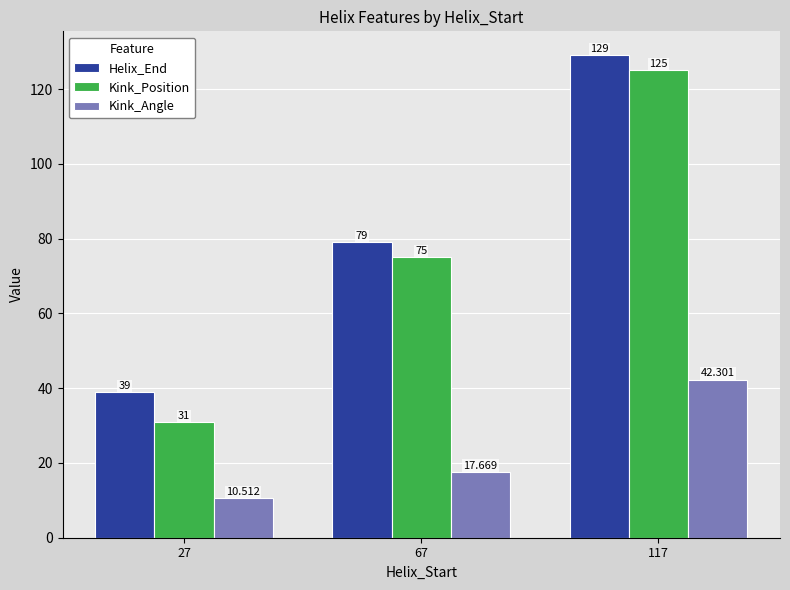

Which label corresponds to the largest value in the chart?

117